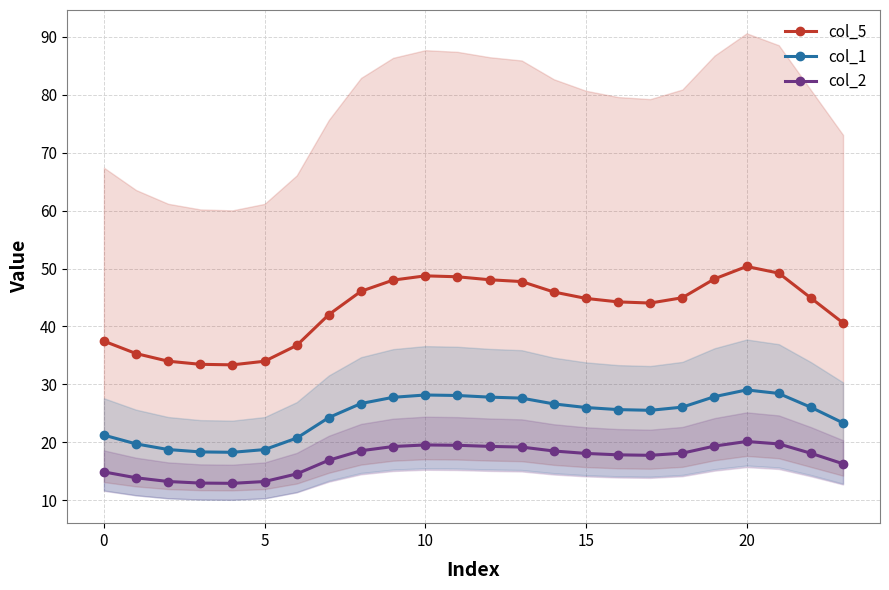

What is the maximum value shown in the chart?

50.3